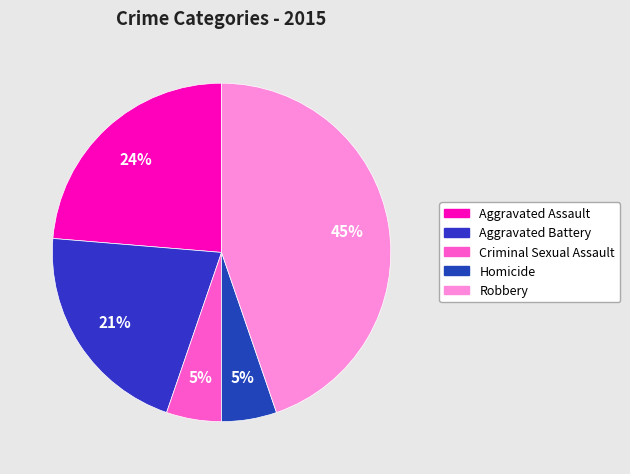

Is there a majority slice in this chart?

No